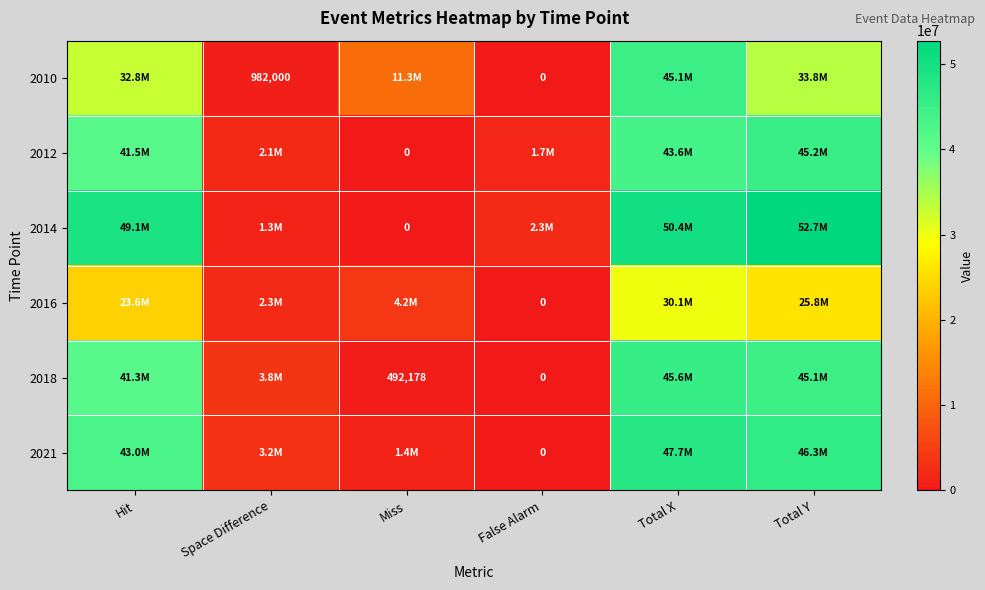

What is the spread (max minus min) of values at Hit?

25566500